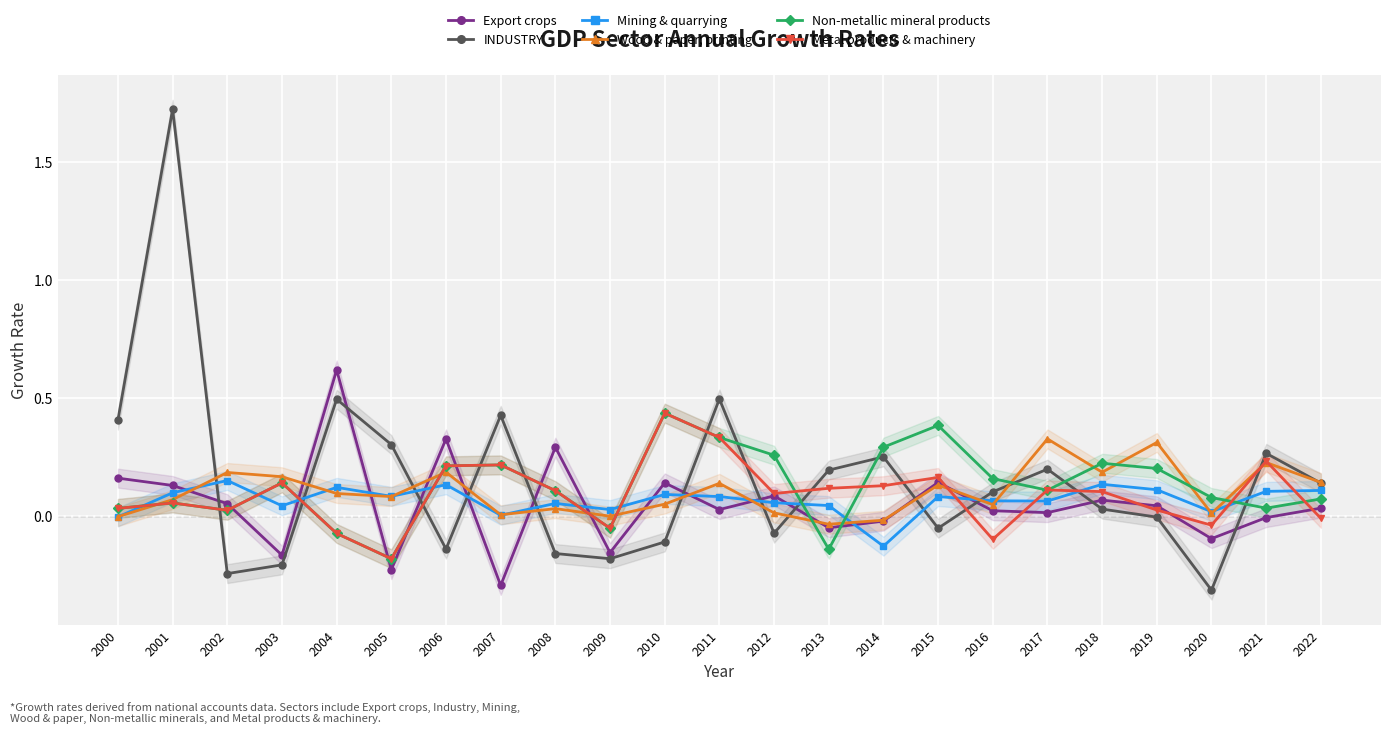

What are all the series names shown in the legend?

Export crops, INDUSTRY, Mining & quarrying, Wood & paper; printing, Non-metallic mineral products, Metal products & machinery